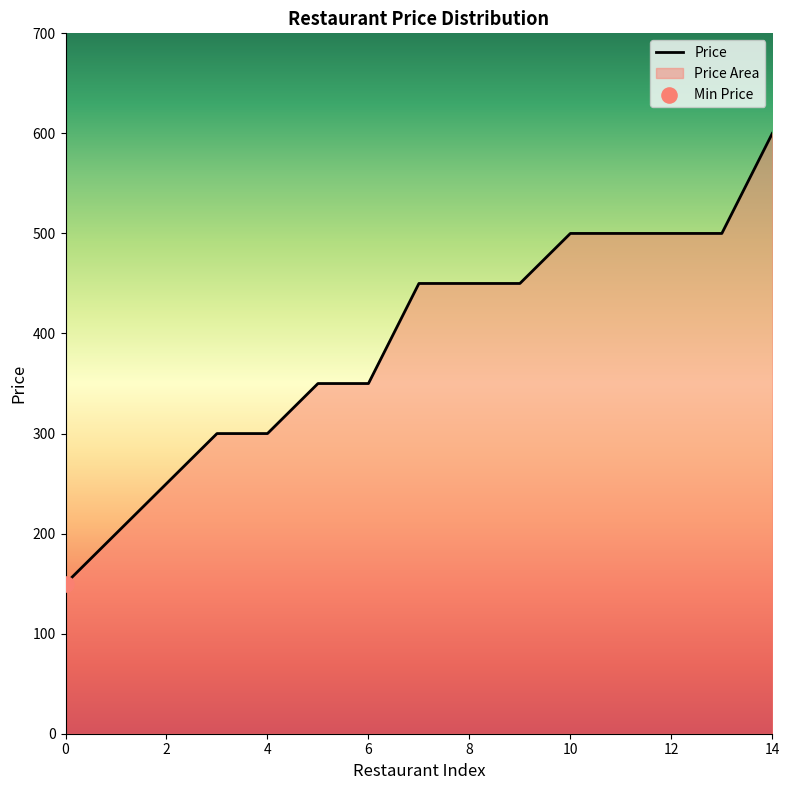

Which has a higher value, 0 or 4?

4